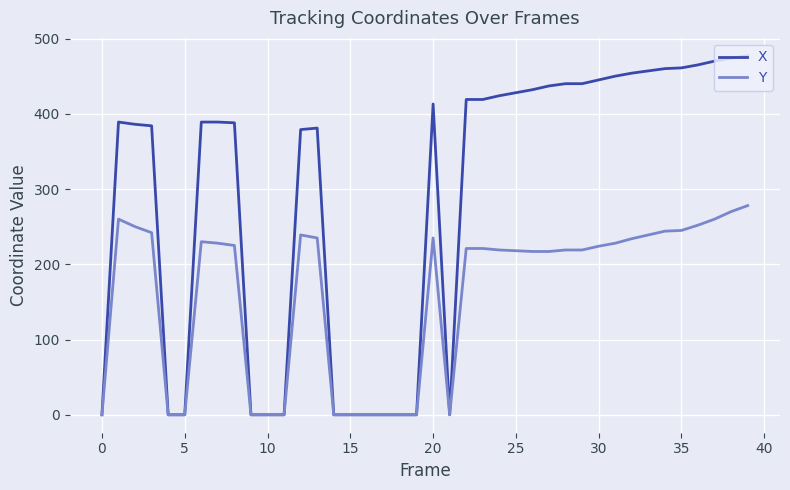

Which series has the largest total across all categories?

X